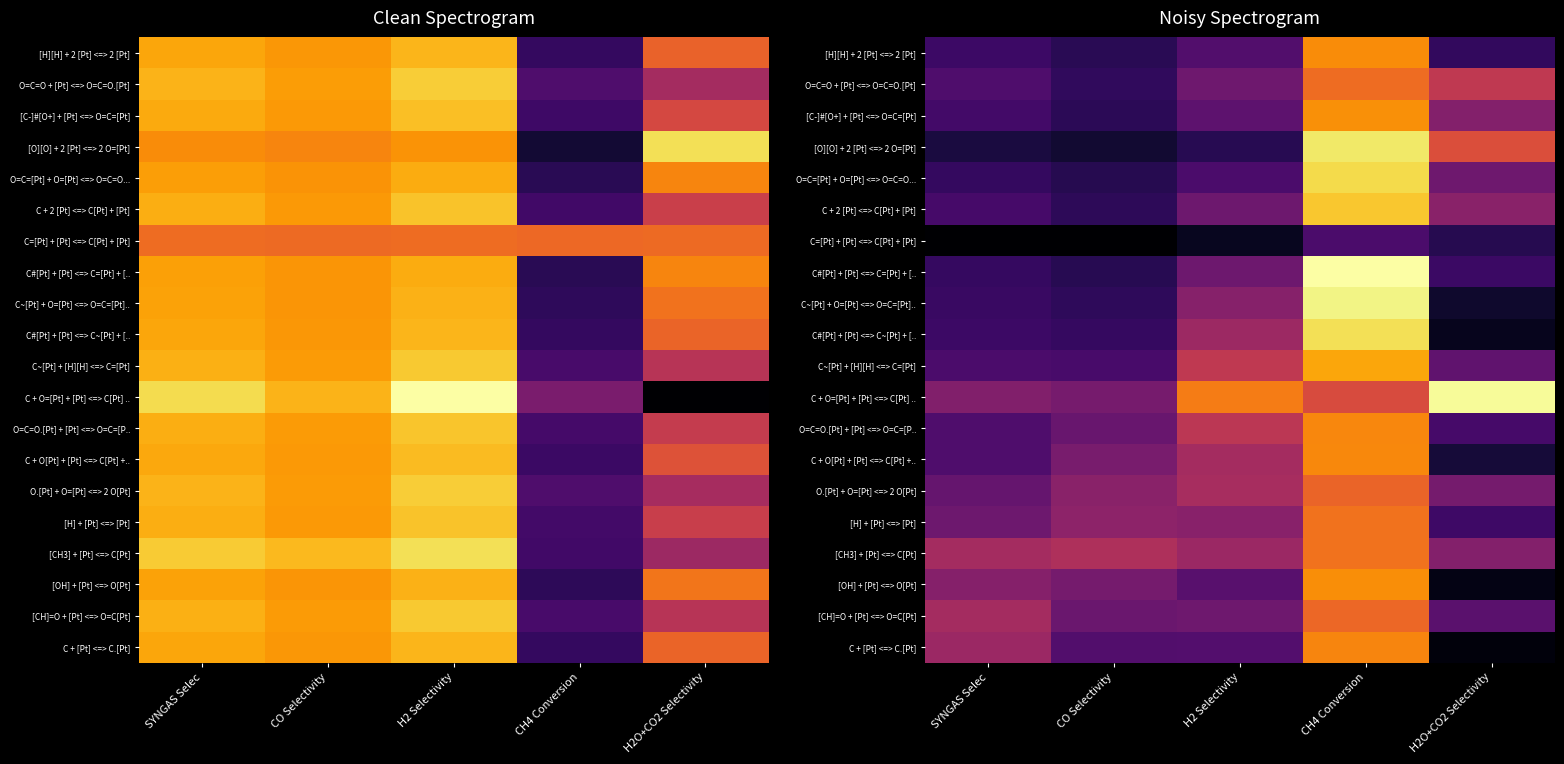

How many categories are shown in the chart?

5